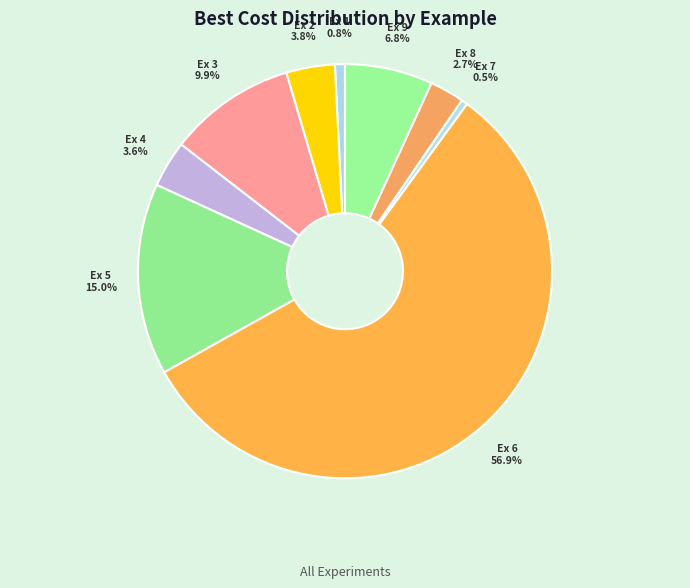

How many segments does this pie chart have?

9